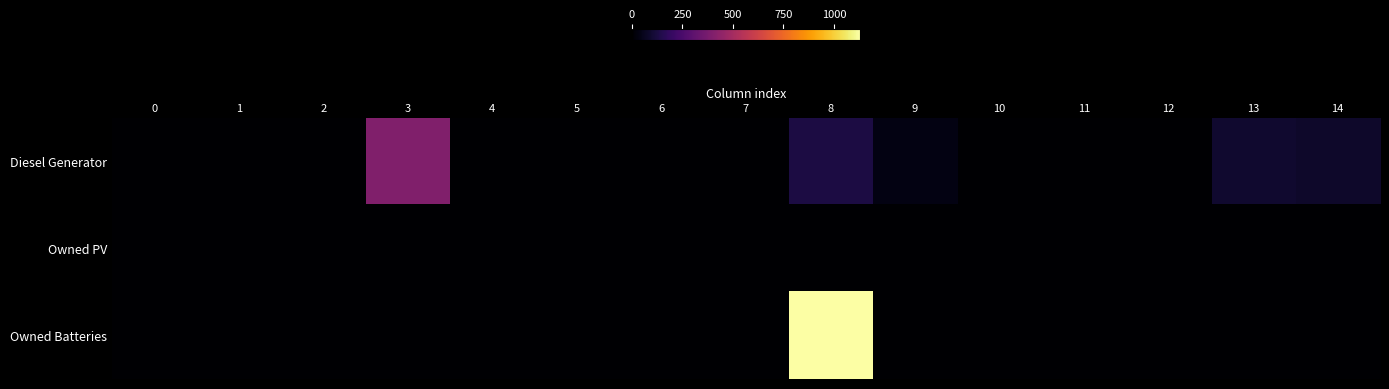

At how many categories does at least one series exceed 447?

1